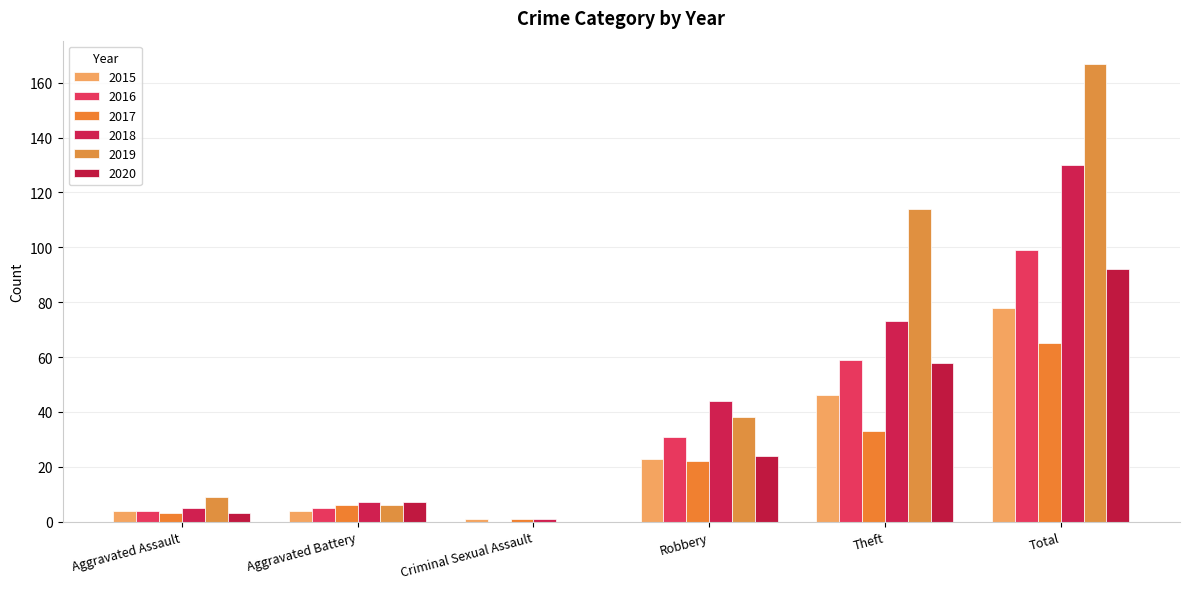

List the series in order of their peak value, highest first.

2019, 2018, 2016, 2020, 2015, 2017